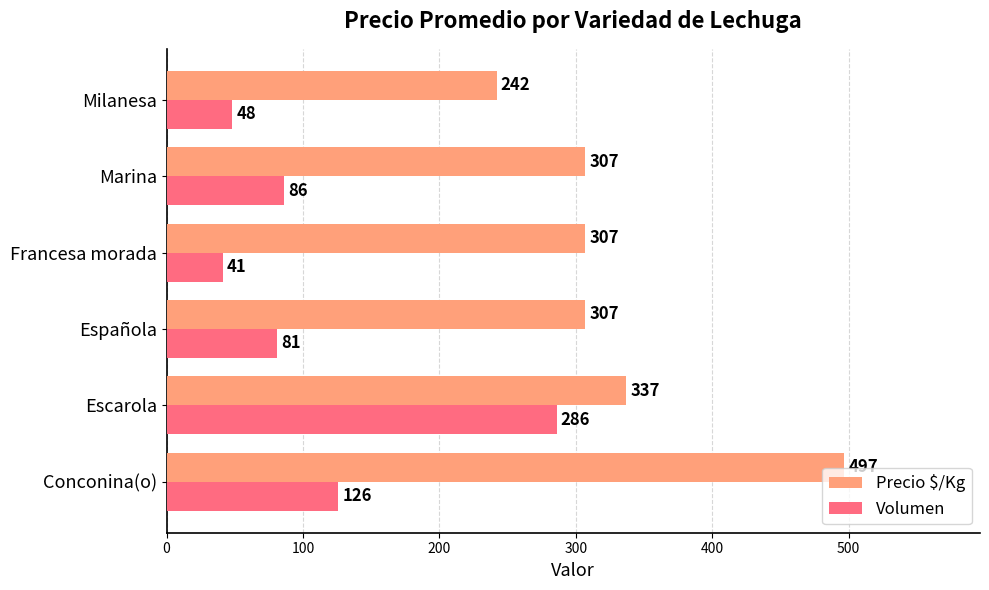

How many values in the Precio $/Kg series are below 307?

1